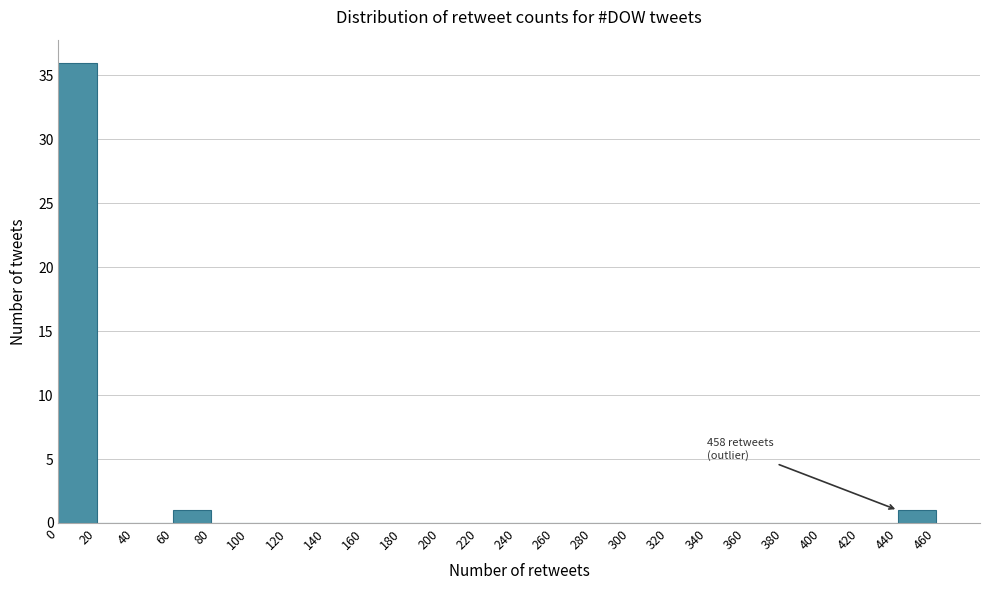

Which range on the x-axis has the tallest bar?

0 to 20